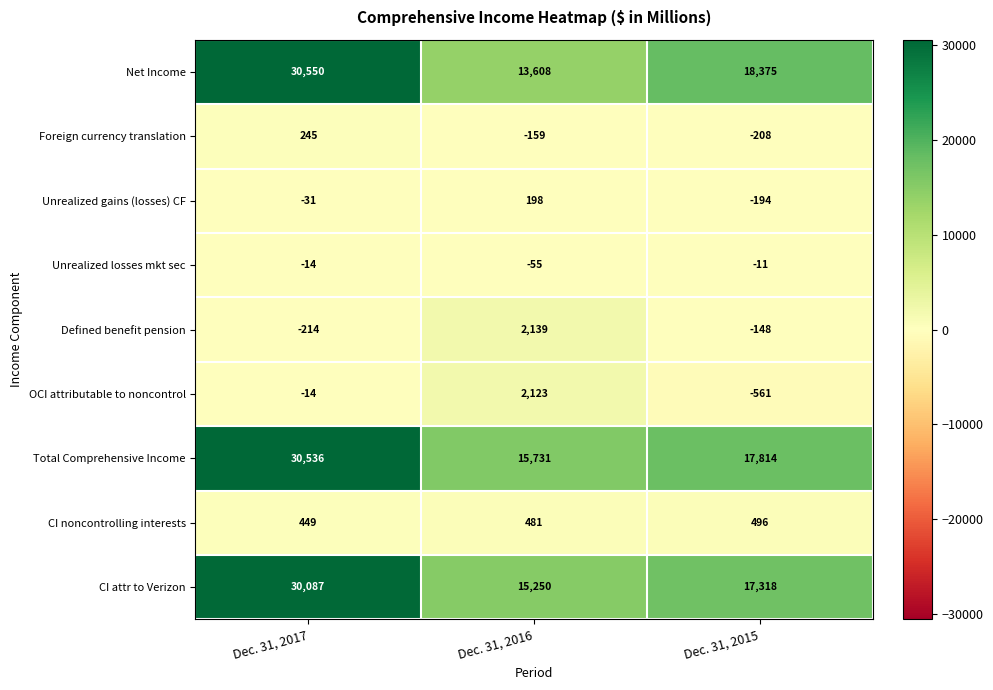

The Total Comprehensive Income series shows 17814 at Dec. 31, 2015. True or false?

True